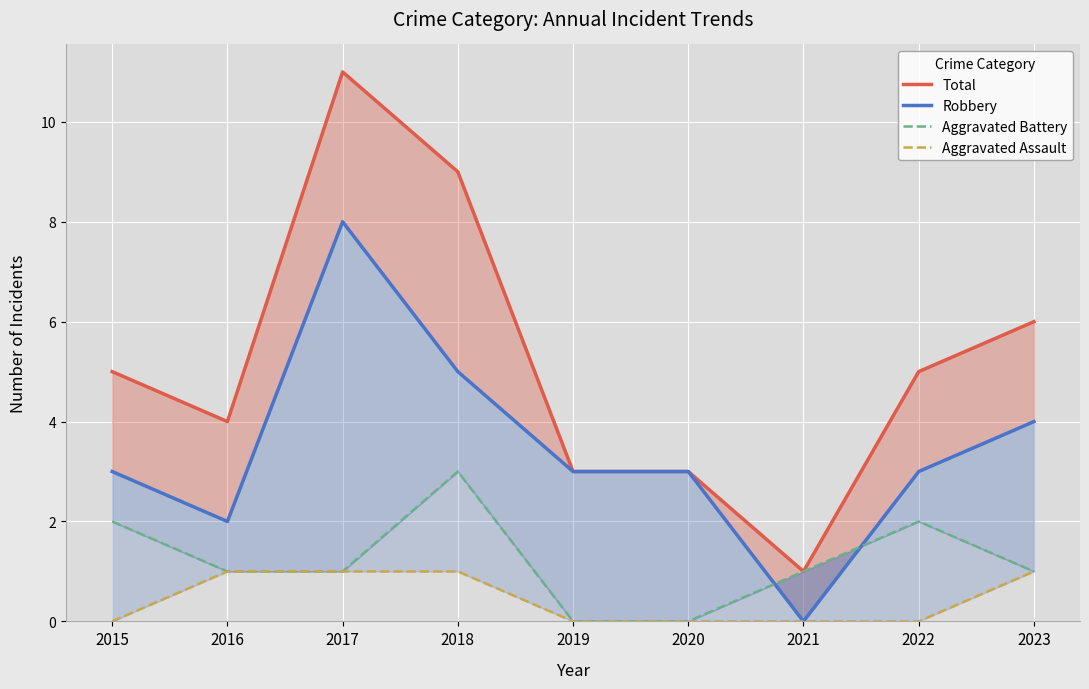

What is the approximate value of Total at 2023, to the nearest 5?

5